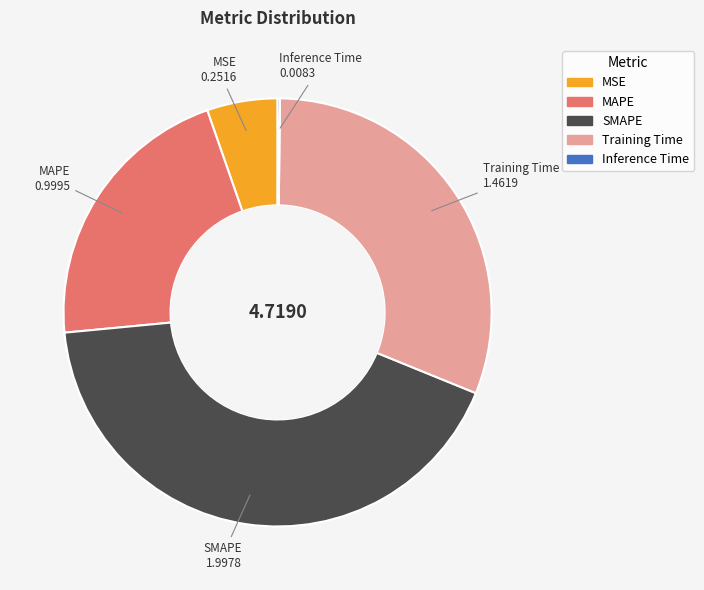

Which has a higher value, MAPE or MSE?

MAPE